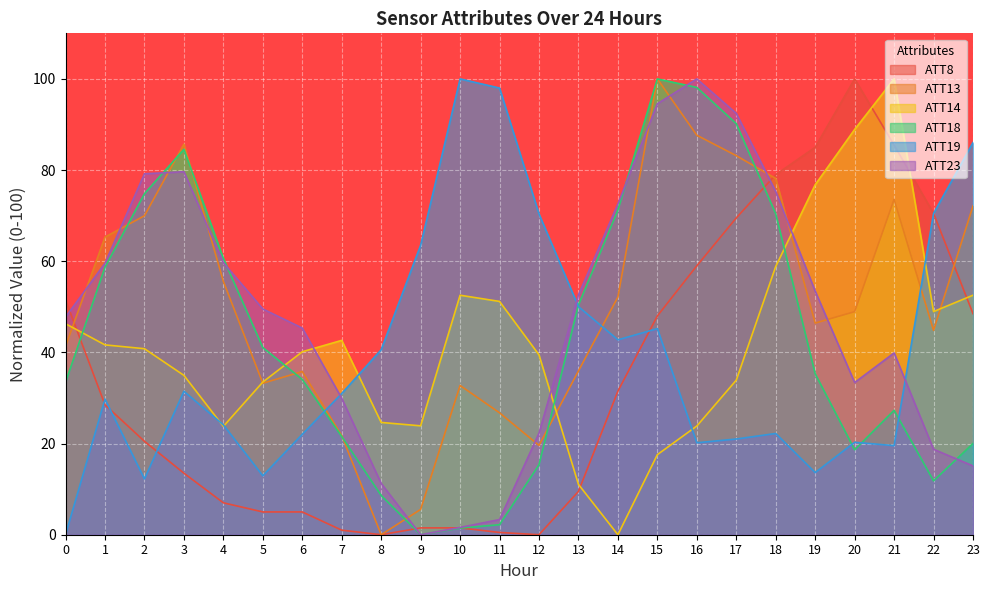

Reading left to right, extract all data points from this chart.

ATT8: 0=51.5	1=28.5	2=20.5	3=13.5	4=7.0	5=5.0	6=5.0	7=1.0	8=0.0	9=1.5	10=1.5	11=0.5	12=0.0	13=9.5	14=31.5	15=48.0	16=59.0	17=69.5	18=79.0	19=85.0	20=100.0	21=85.5	22=70.5	23=48.5
ATT13: 0=41.3	1=65.3	2=70.0	3=85.7	4=55.6	5=33.2	6=35.8	7=21.8	8=0.0	9=5.6	10=32.7	11=26.7	12=19.6	13=35.9	14=52.2	15=100.0	16=87.6	17=83.2	18=78.2	19=46.4	20=48.9	21=73.6	22=44.8	23=72.1
ATT14: 0=46.3	1=41.6	2=40.8	3=35.0	4=23.8	5=33.5	6=40.1	7=42.6	8=24.6	9=23.9	10=52.5	11=51.2	12=39.5	13=11.0	14=0.0	15=17.6	16=23.8	17=33.9	18=58.8	19=76.8	20=88.9	21=100.0	22=49.0	23=52.5
ATT18: 0=33.4	1=58.7	2=74.8	3=84.6	4=60.6	5=41.1	6=34.1	7=21.5	8=8.6	9=0.0	10=1.5	11=2.2	12=15.4	13=50.4	14=71.3	15=100.0	16=98.1	17=90.2	18=70.4	19=35.3	20=18.6	21=27.3	22=11.8	23=20.0
ATT19: 0=0.0	1=29.8	2=12.2	3=31.5	4=24.1	5=12.9	6=22.0	7=31.0	8=40.6	9=63.5	10=100.0	11=98.0	12=70.4	13=50.0	14=42.8	15=45.2	16=20.2	17=21.0	18=22.2	19=13.6	20=20.3	21=19.5	22=70.5	23=86.0
ATT23: 0=47.7	1=59.6	2=79.2	3=79.6	4=59.7	5=49.5	6=45.3	7=29.9	8=11.3	9=0.0	10=1.6	11=3.3	12=22.3	13=52.6	14=72.6	15=94.6	16=100.0	17=92.4	18=75.3	19=53.4	20=33.4	21=39.9	22=18.7	23=15.1